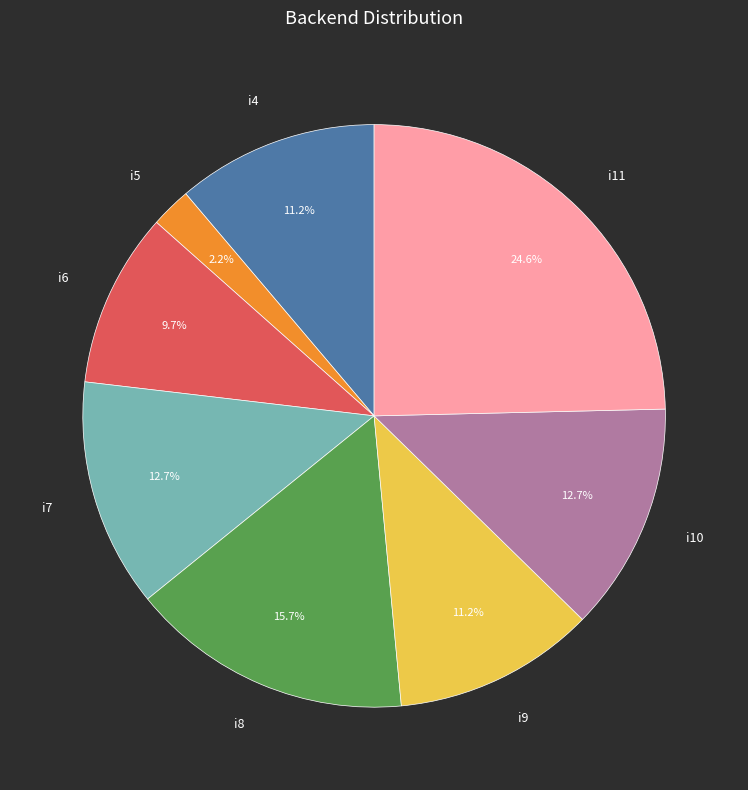

Between i5 and i11, which is larger?

i11